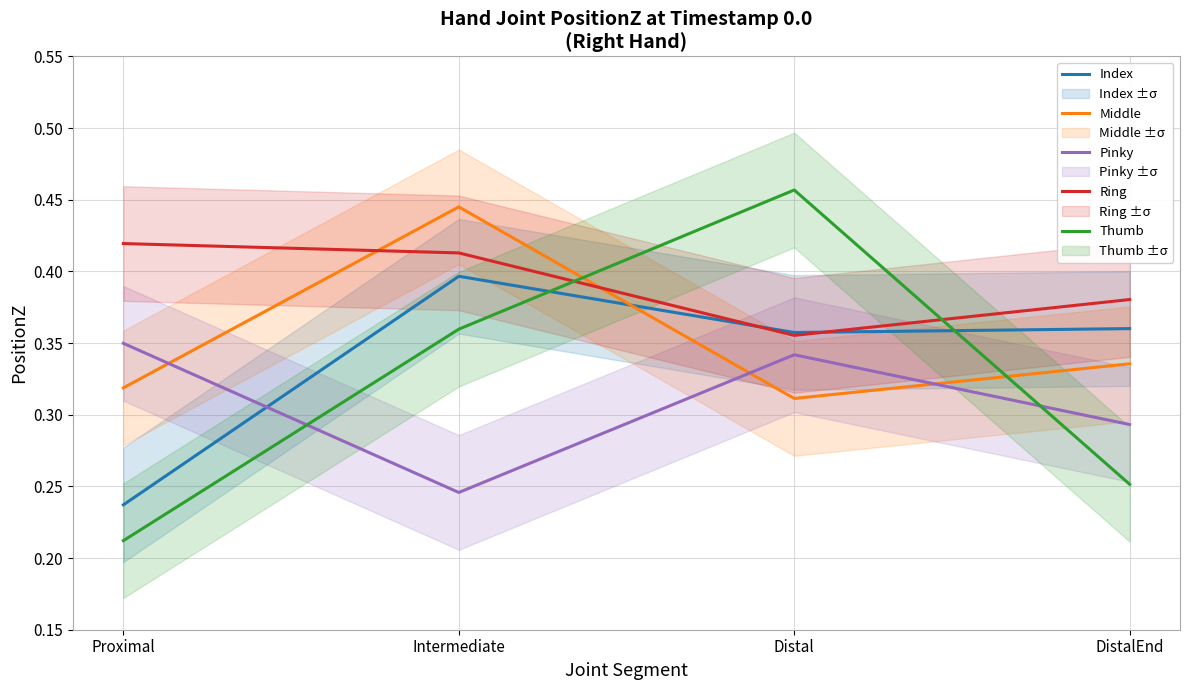

Which has a higher value, DistalEnd or Proximal?

DistalEnd